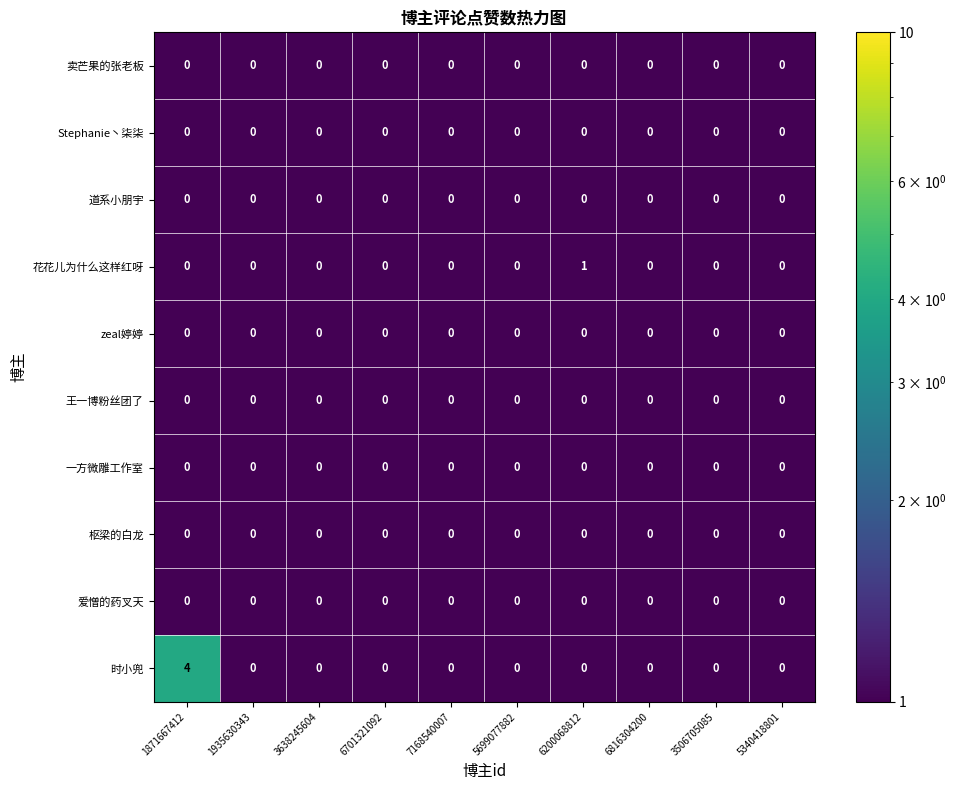

Is it true that 时小兜 equals 4 at 1871667412?

True